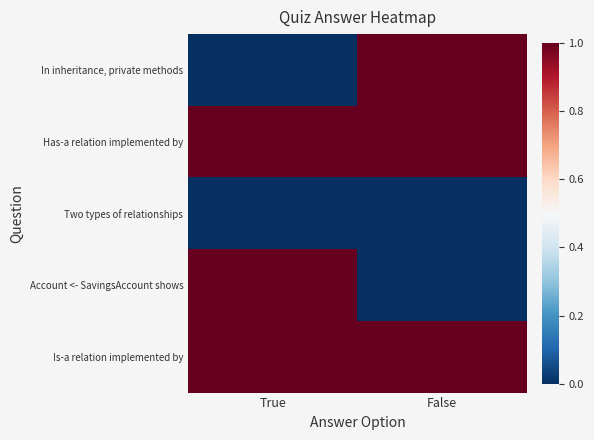

Rank the series by their maximum value, from lowest to highest.

Two types of relationships, In inheritance, private methods, Has-a relation implemented by, Account <- SavingsAccount shows, Is-a relation implemented by